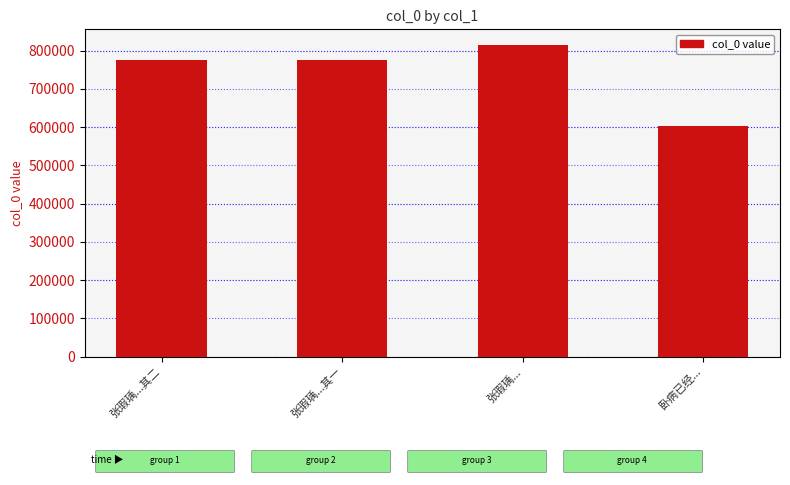

What is the change in value from 张瑕瑀...其二 to 张瑕瑀...?

+39883